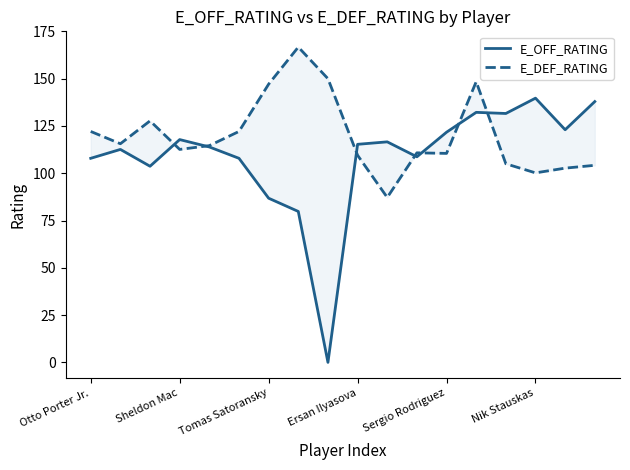

What are all the series names shown in the legend?

E_OFF_RATING, E_DEF_RATING